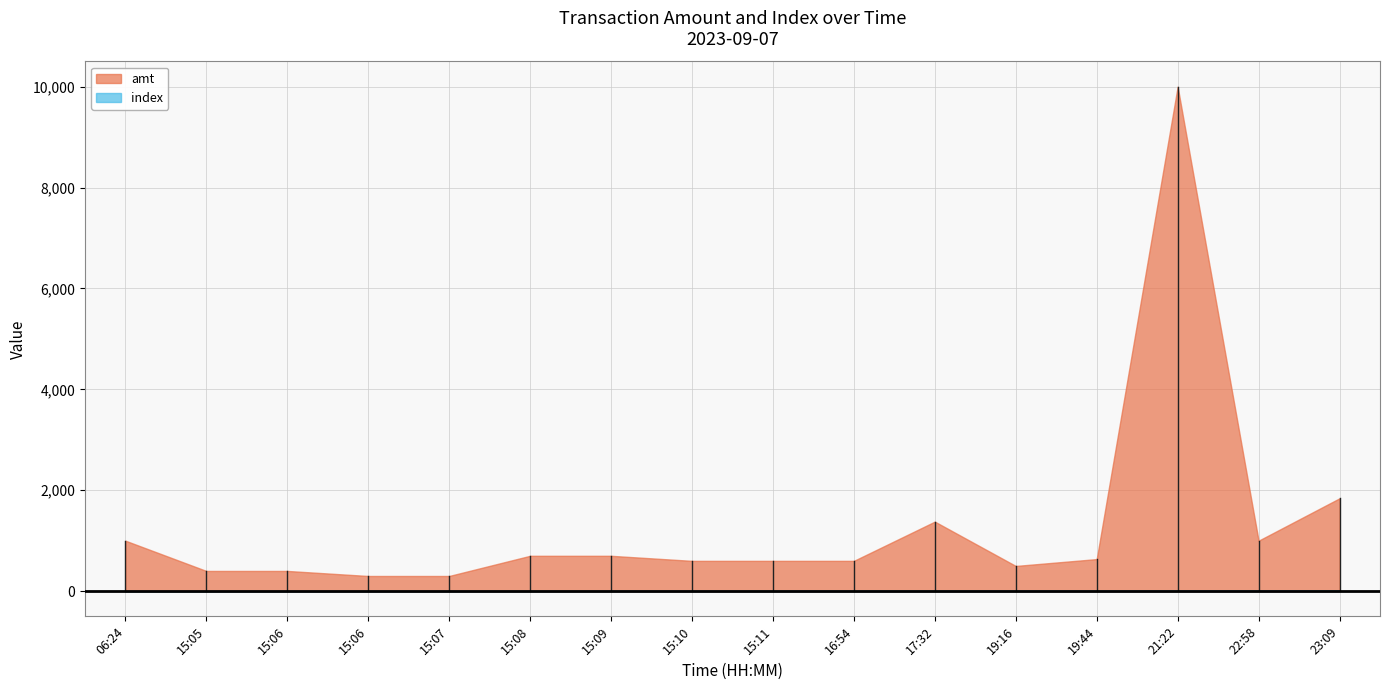

What is the difference between the maximum and minimum values in the index series?

15